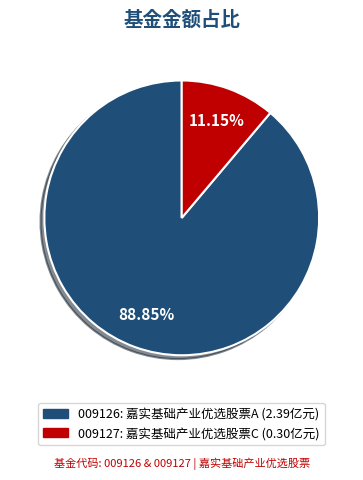

Is there any slice that represents more than half of the pie?

Yes